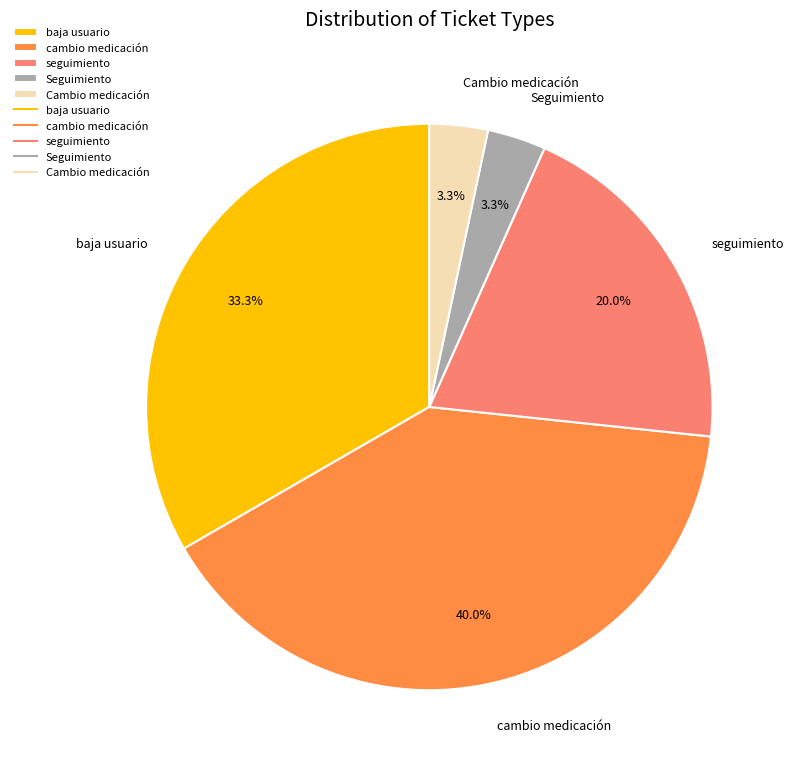

How many slices are in this pie chart?

5